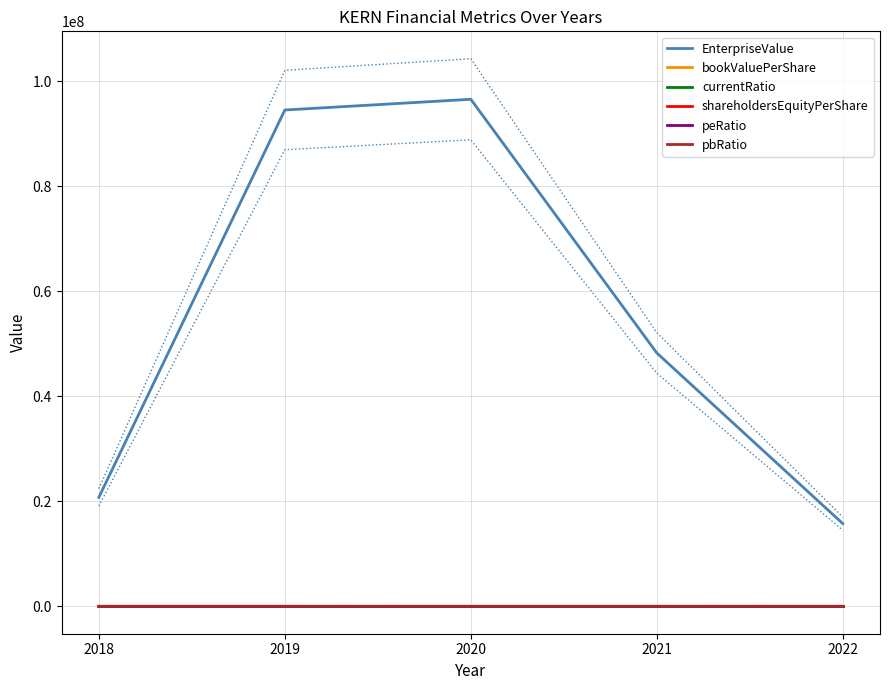

Between 2018 and 2022, which series saw the biggest shift?

EnterpriseValue